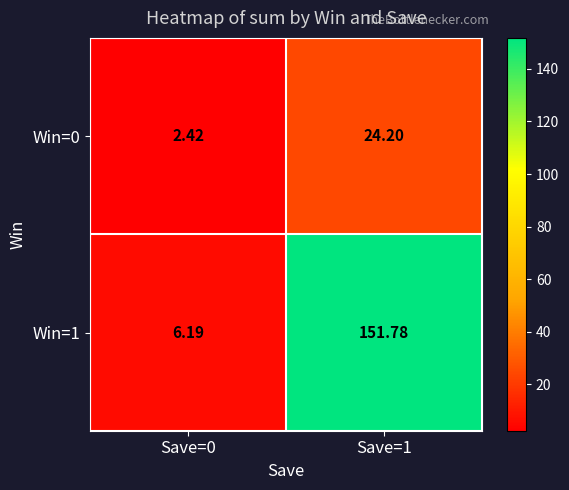

Is the value of Win=0 at Save=1 greater than the value of Win=1 at Save=0?

Yes